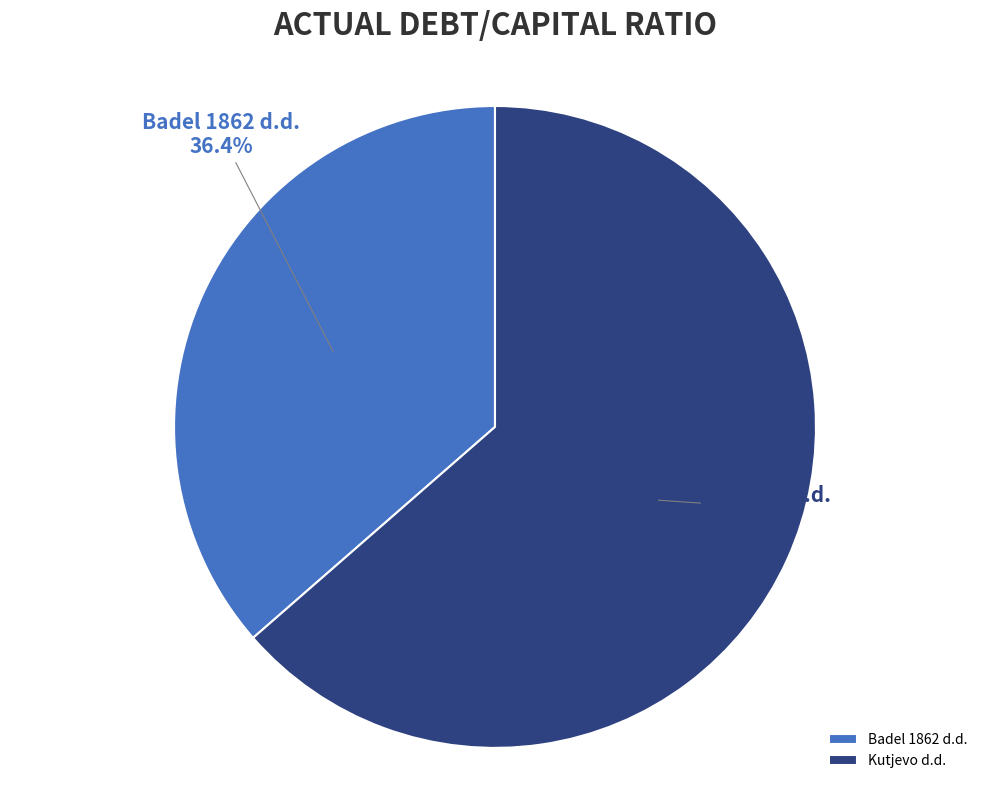

To the nearest percent, what percentage of the pie is Kutjevo d.d.?

64%